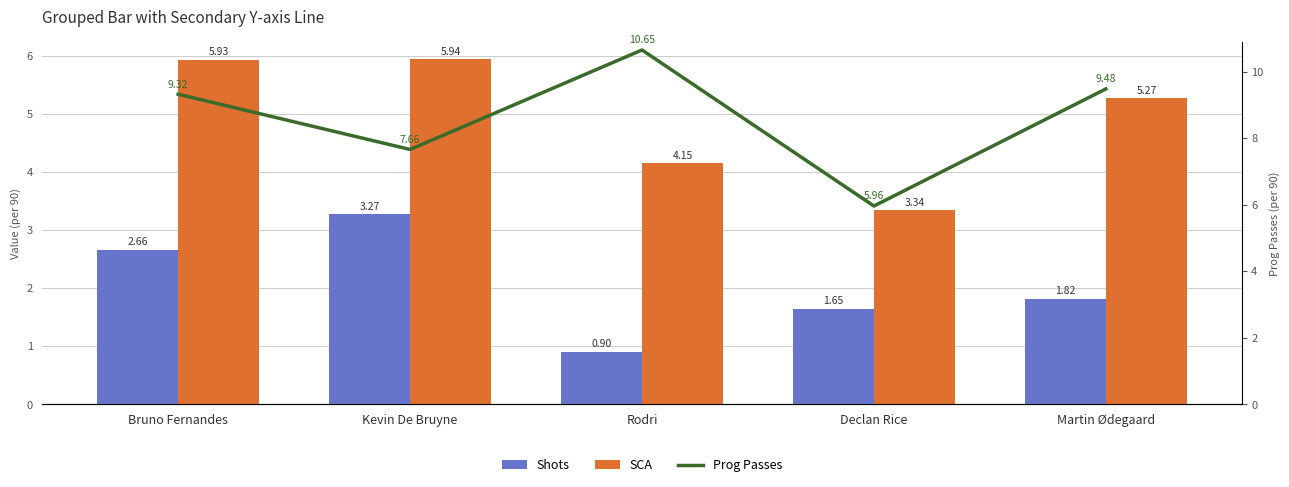

What is the sum of all SCA values?

24.6